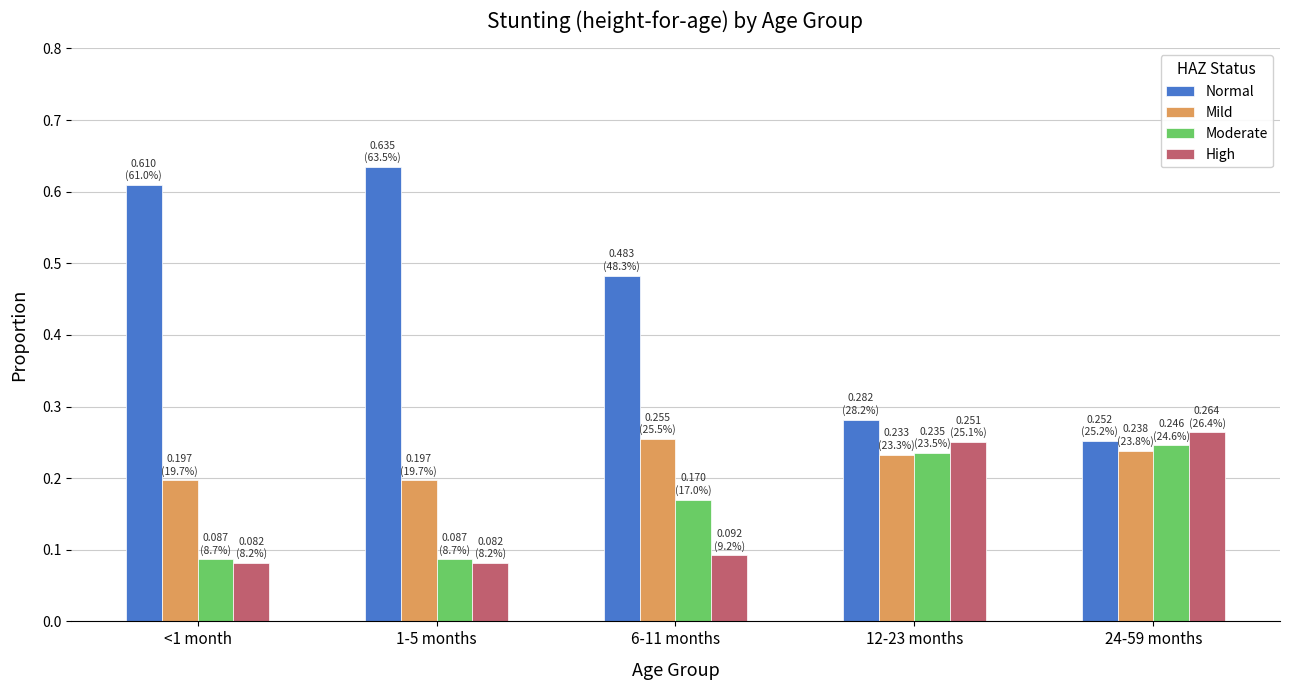

Rank the series by their maximum value, from highest to lowest.

Normal, High, Mild, Moderate